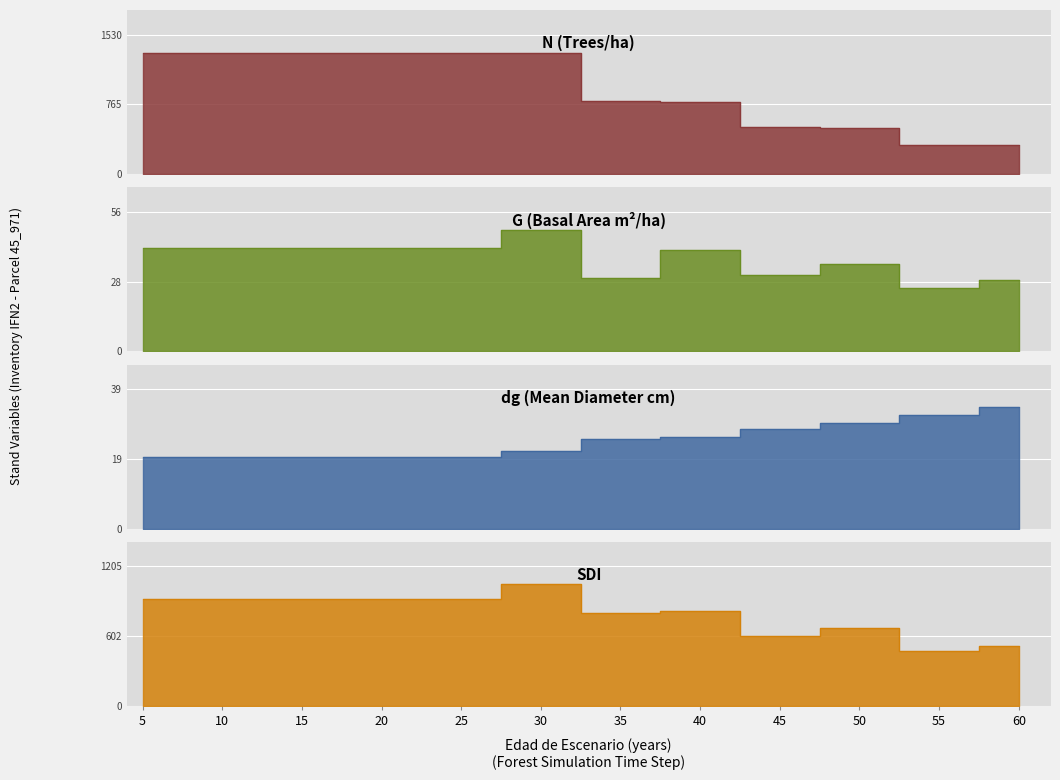

At 5, list the series in order from smallest to largest.

dg, G, SDI, N